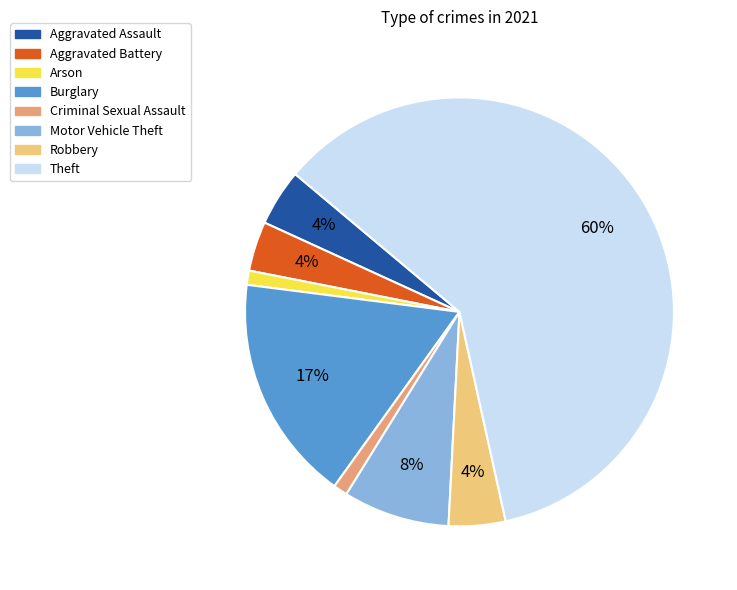

Between Motor Vehicle Theft and Theft, which is larger?

Theft